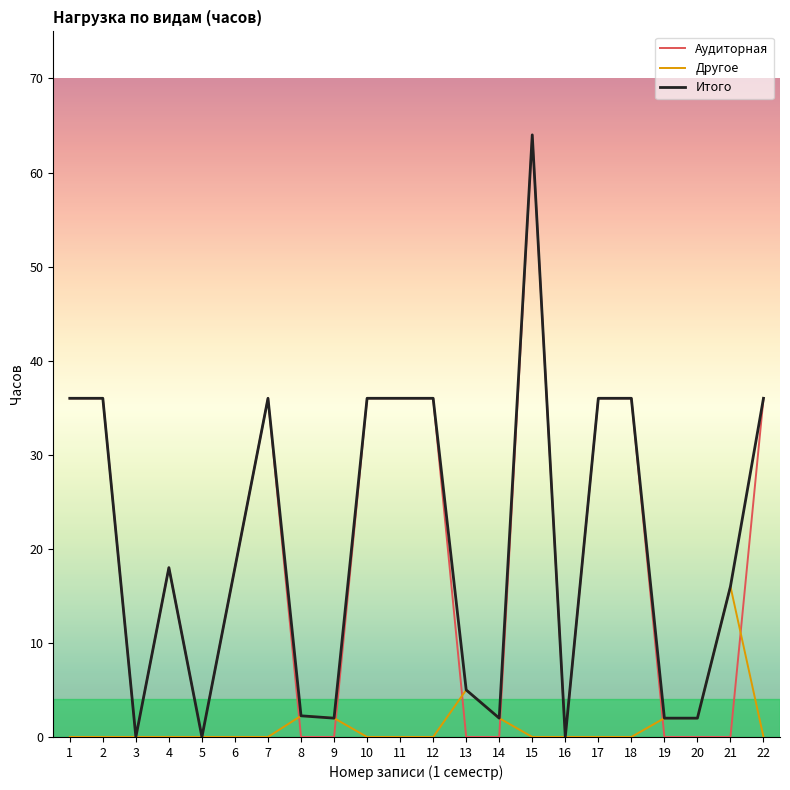

At which category is the sum across all series the highest?

15